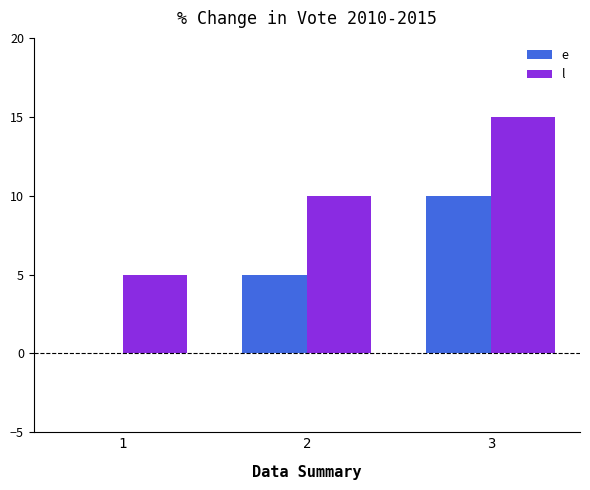

Reading left to right, extract all data points from this chart.

e: 1=0	2=5	3=10
l: 1=5	2=10	3=15